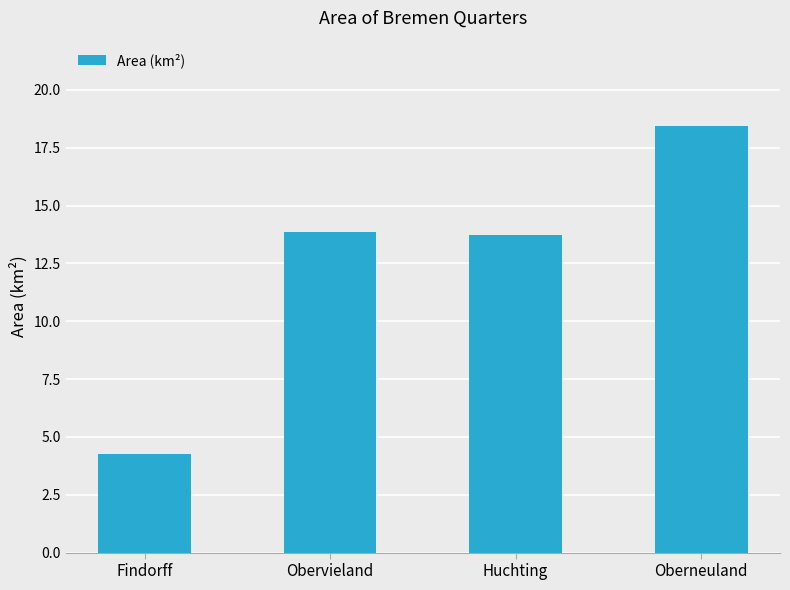

At which label does the data first exceed 13?

Obervieland